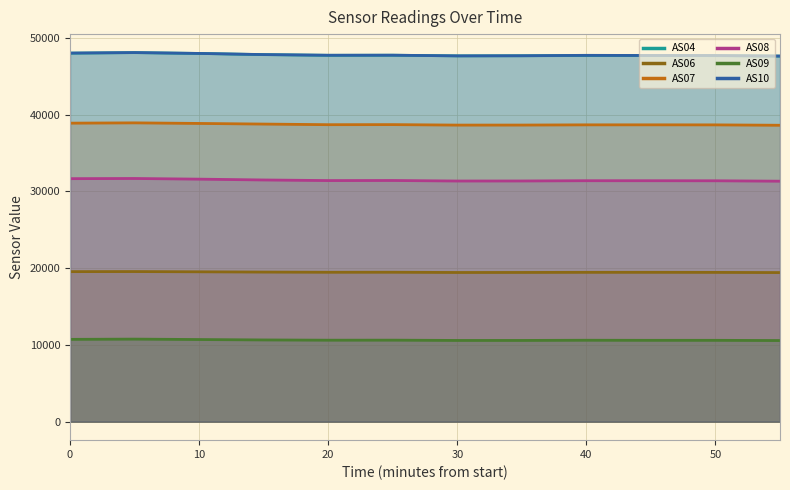

List the series in order of their peak value, lowest first.

AS09, AS06, AS08, AS07, AS04, AS10